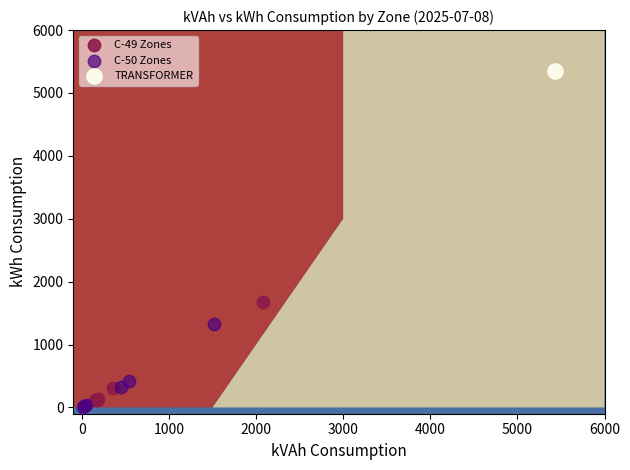

What are all the series names shown in the legend?

C-49 Zones, C-50 Zones, TRANSFORMER